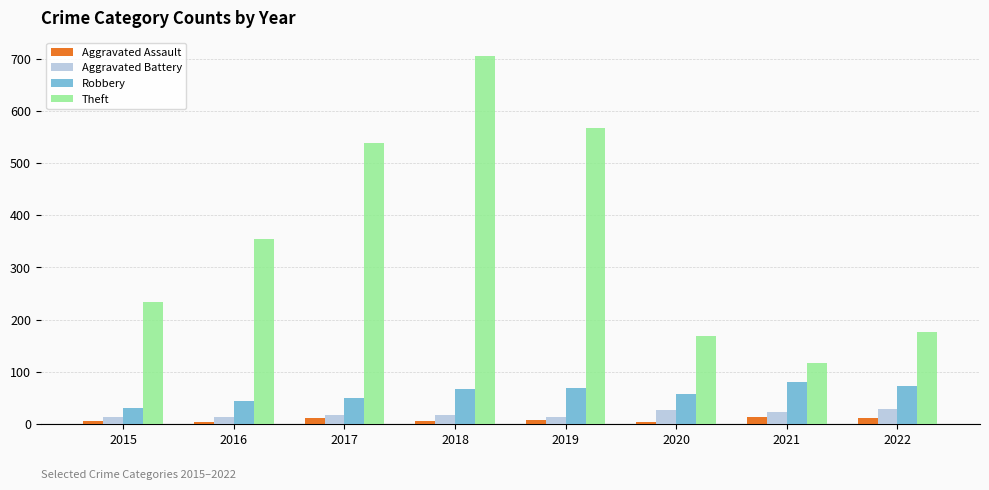

Which series has the largest range (max minus min)?

Theft